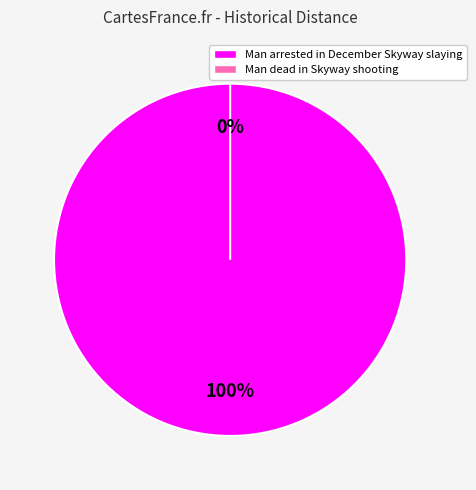

How many slices are in this pie chart?

2